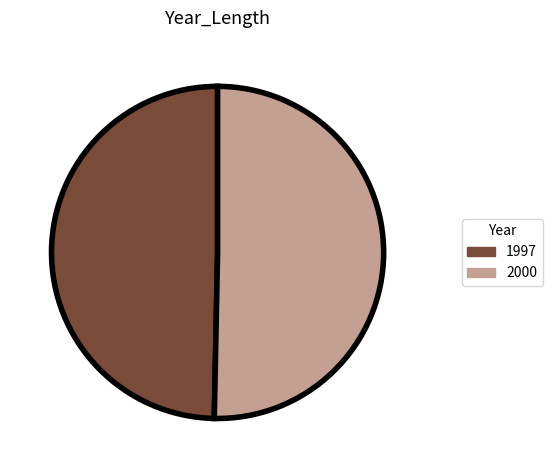

The 2000 slice represents 58% of the pie. True or false?

False